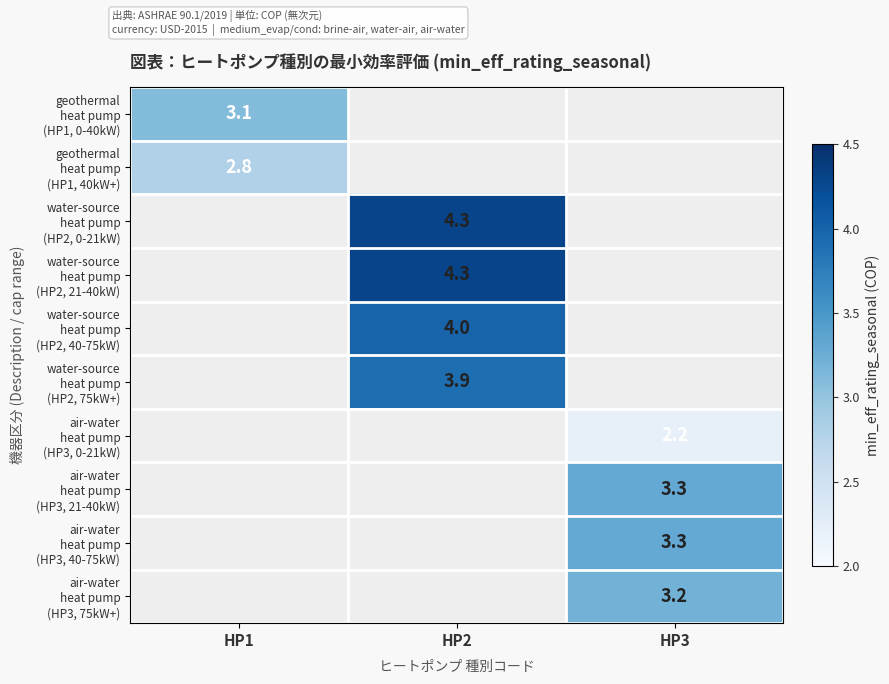

Is it true that air-water heat pump (HP3, 0-21kW) equals 2.2 at HP3?

True